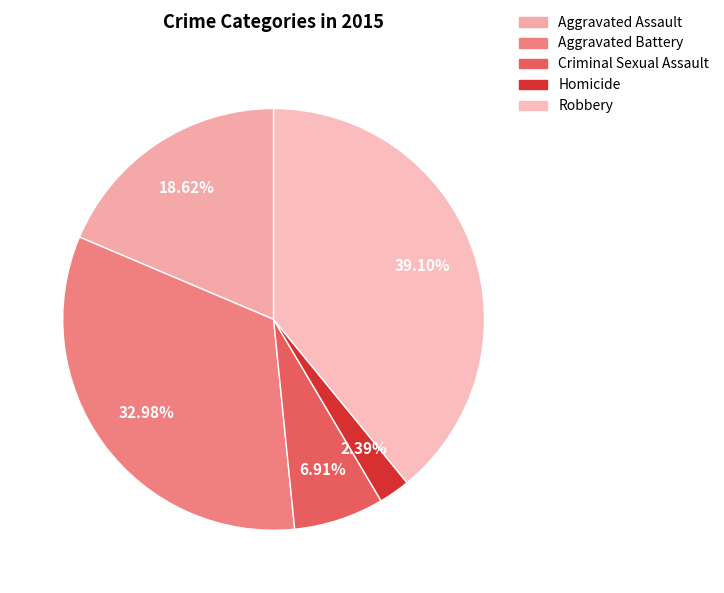

Rank the categories by value from lowest to highest.

Homicide, Criminal Sexual Assault, Aggravated Assault, Aggravated Battery, Robbery